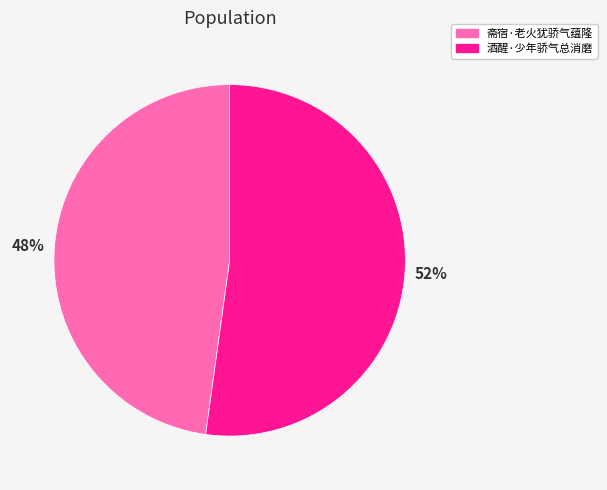

Is it true that 斋宿·老火犹骄气蕴隆 is 63% of the pie?

False